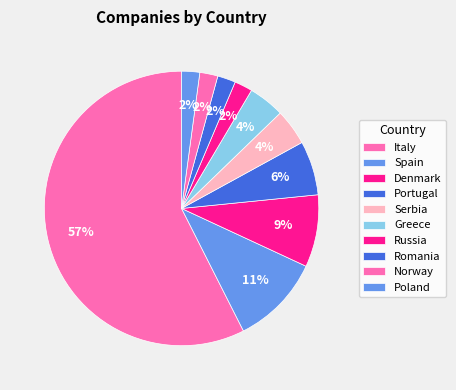

Which slice represents more than half of the pie?

Italy